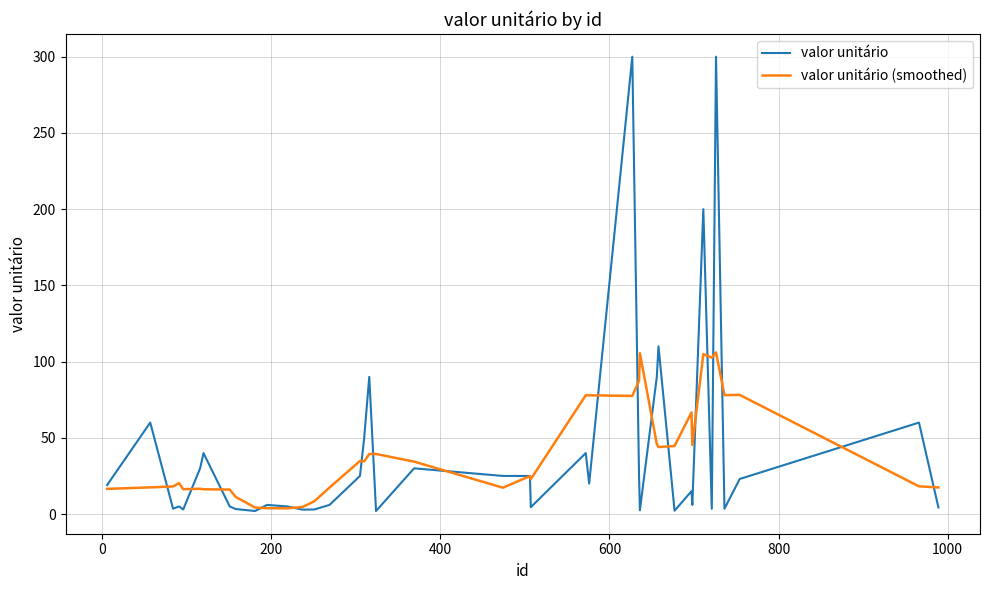

Which series has the largest range (max minus min)?

valor unitário